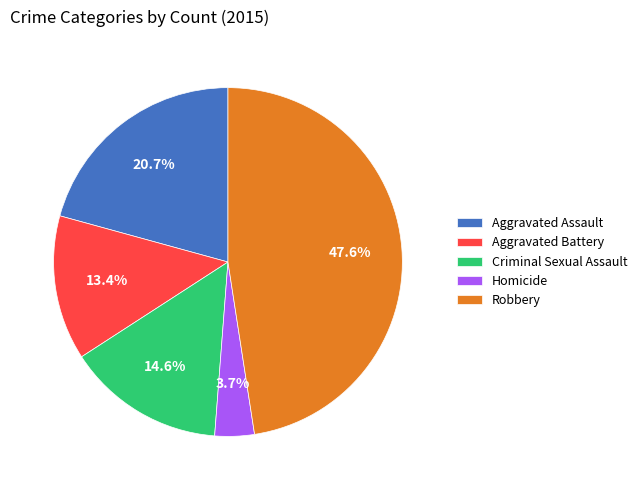

What percentage is the Criminal Sexual Assault slice, to the nearest percent?

15%